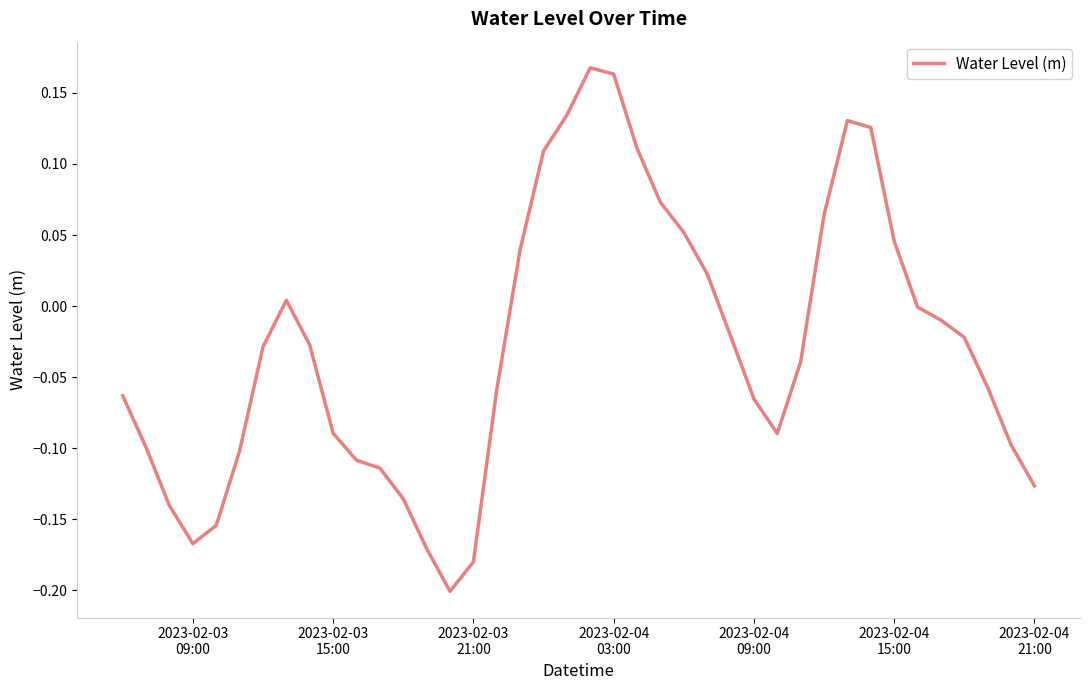

What is the difference between the maximum and minimum values?

0.4